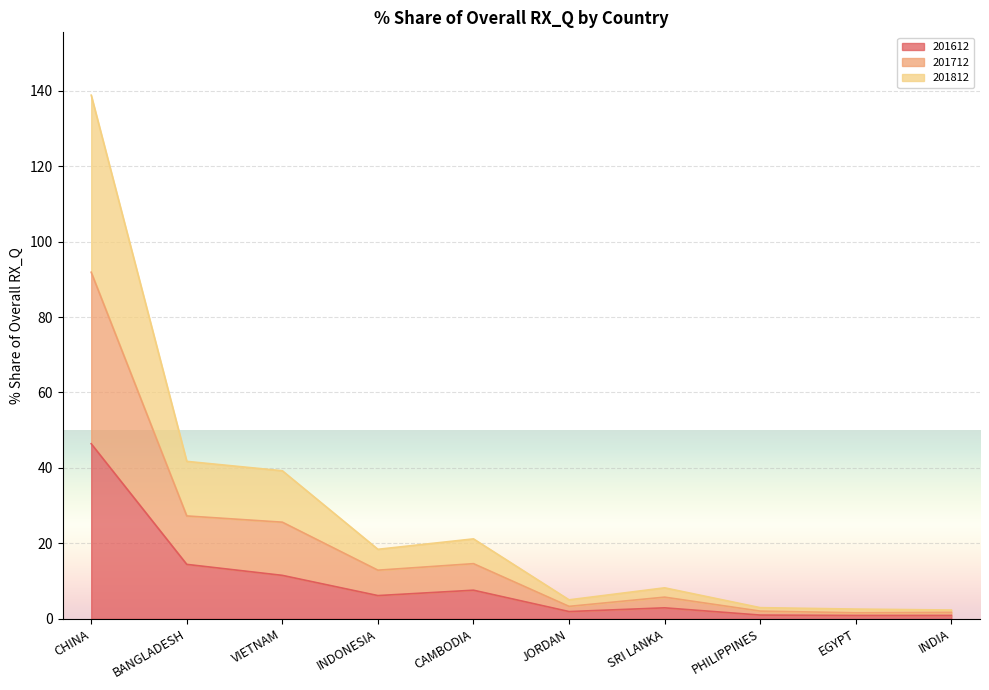

The 201612_% Share of overall RX_Q series shows 20.3 at BANGLADESH. True or false?

False